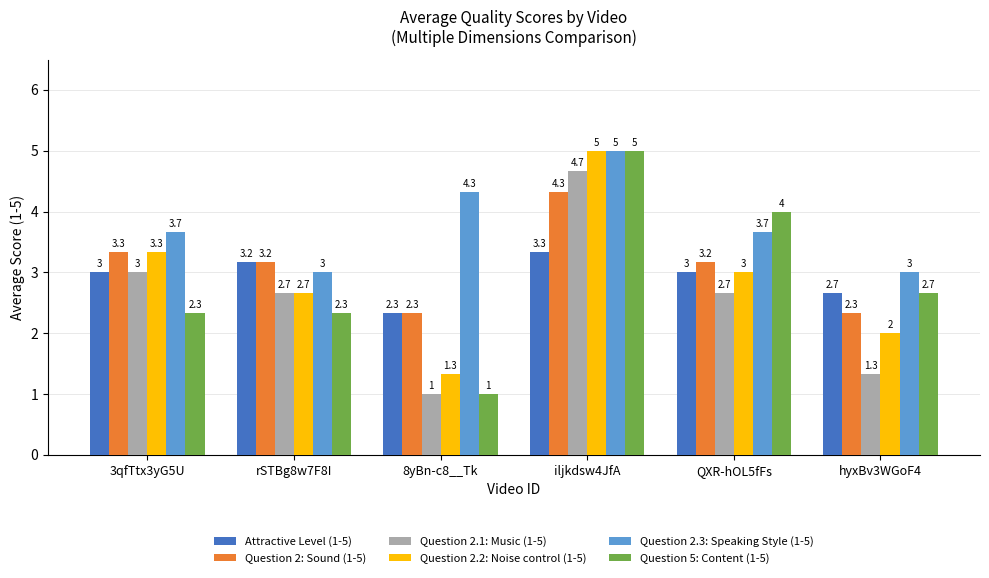

Is the value of Attractive Level (1-5) at iljkdsw4JfA greater than the value of Question 2: Sound (1-5) at hyxBv3WGoF4?

Yes